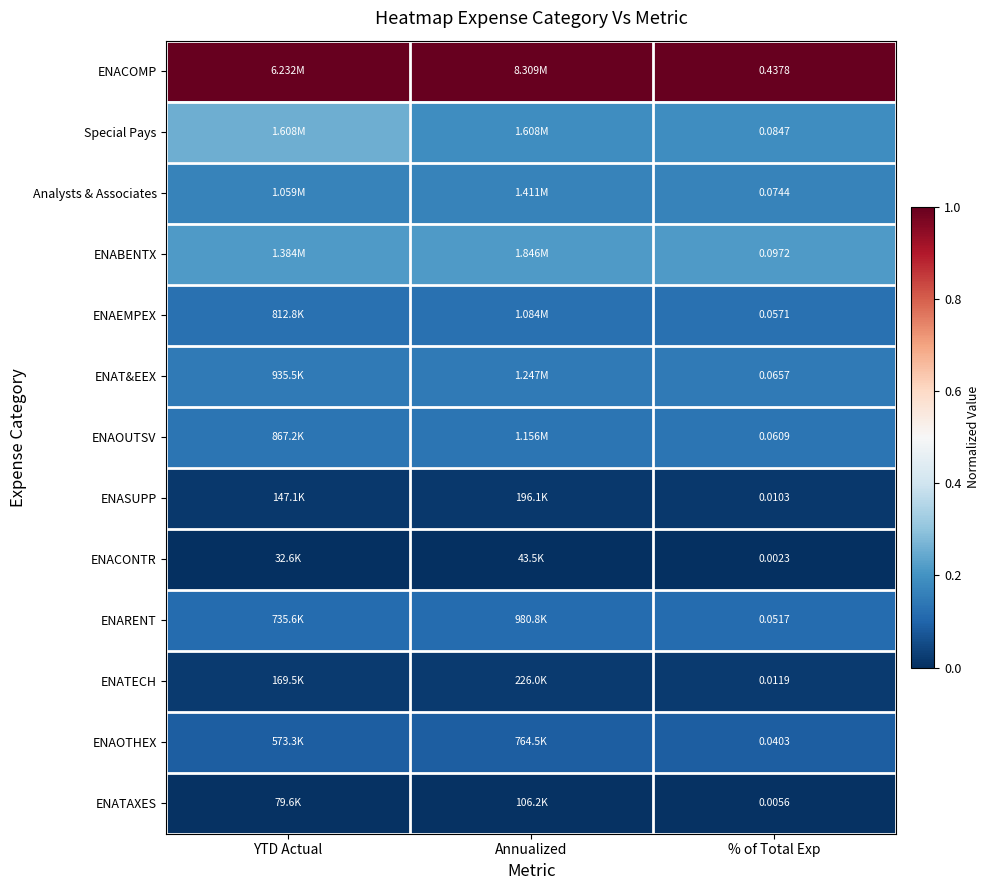

At % of Total Exp, list the series in order from largest to smallest.

ENACOMP, ENABENTX, Special Pays, Analysts & Associates, ENAT&EEX, ENAOUTSV, ENAEMPEX, ENARENT, ENAOTHEX, ENATECH, ENASUPP, ENATAXES, ENACONTR